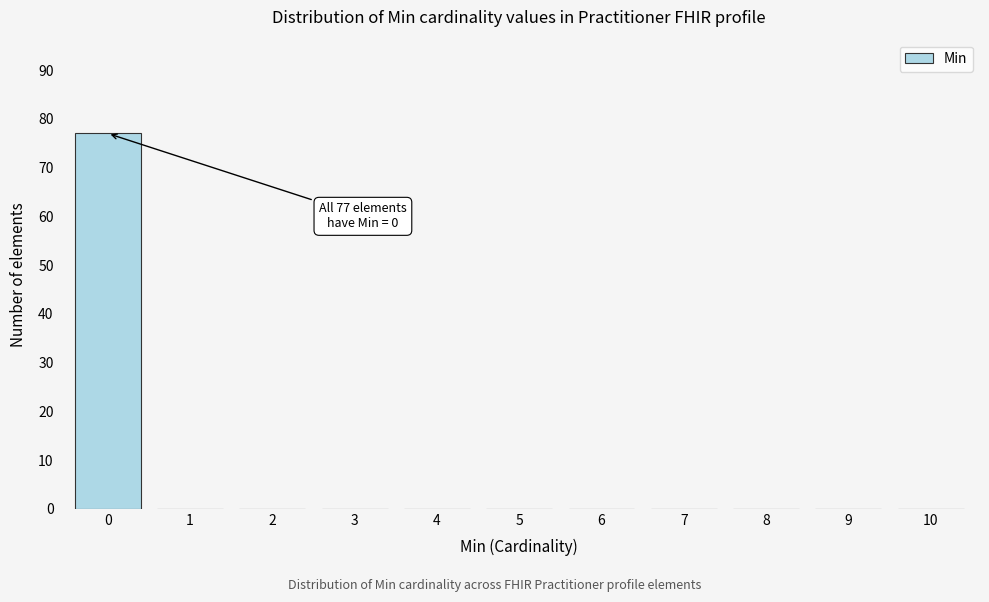

Reading left to right, extract all data points from this chart.

0=77	1=0	2=0	3=0	4=0	5=0	6=0	7=0	8=0	9=0	10=0